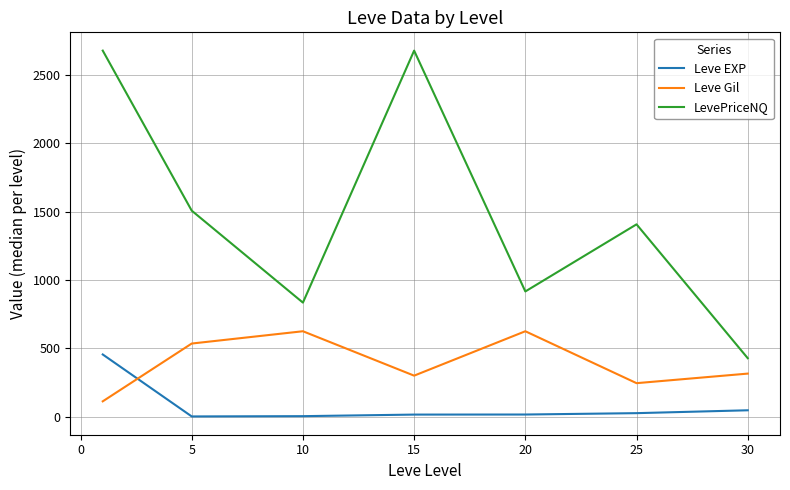

Rank the series by their average value, from lowest to highest.

Leve EXP, Leve Gil, LevePriceNQ